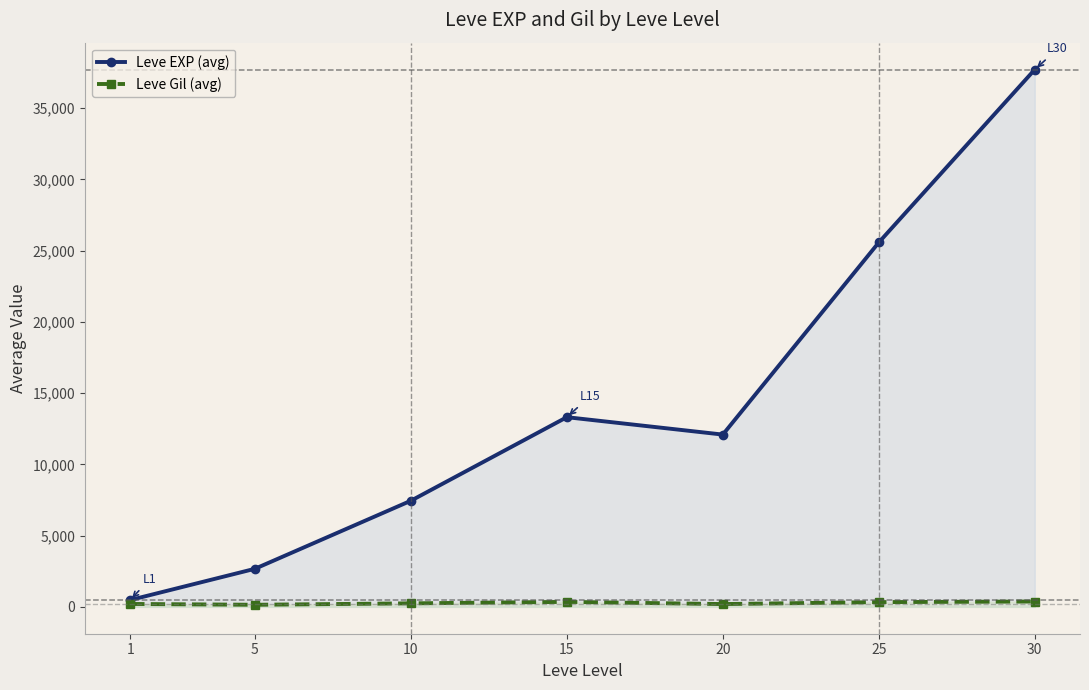

What is the greatest value displayed?

37715